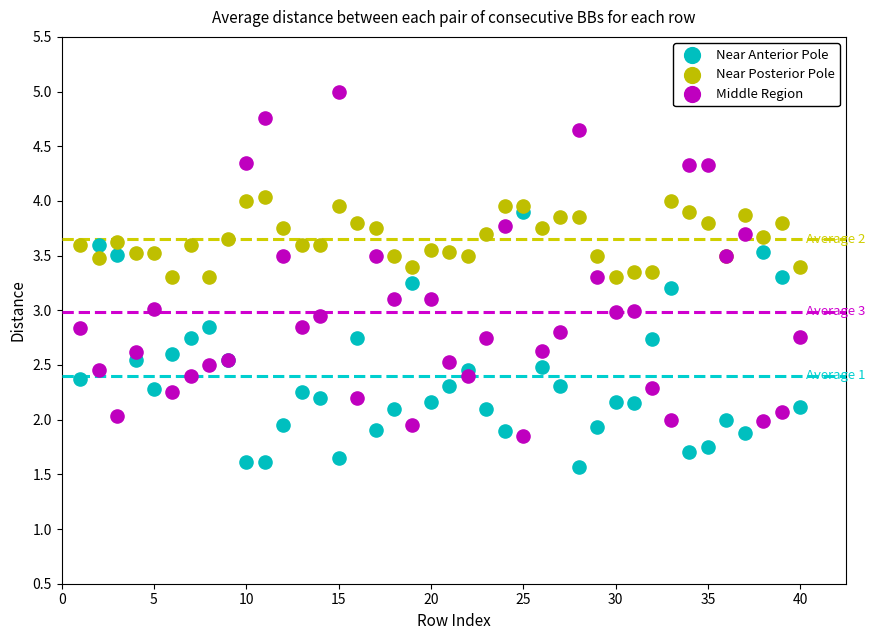

Which series contains the lowest Y value?

Near Anterior Pole